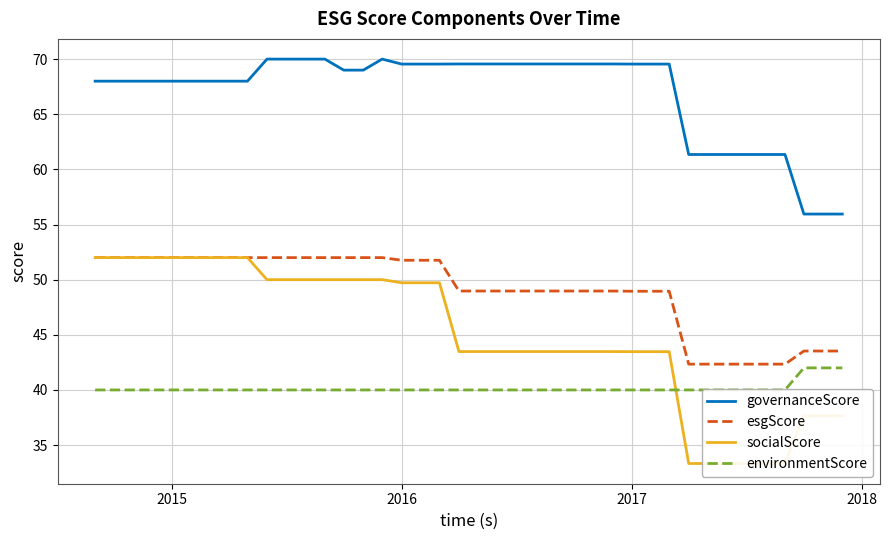

True or false: governanceScore and esgScore intersect in this chart.

False